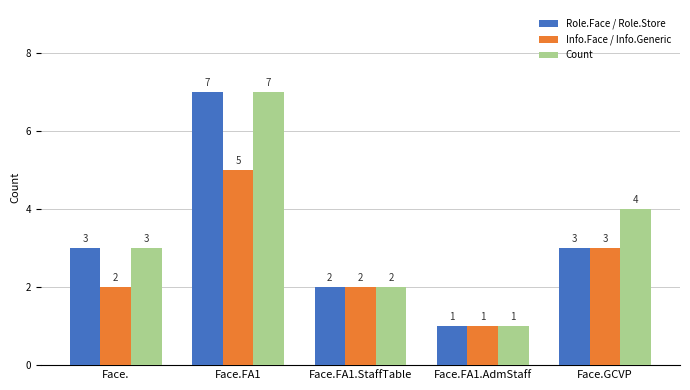

Are the bars grouped side by side (vs. stacked)?

Yes